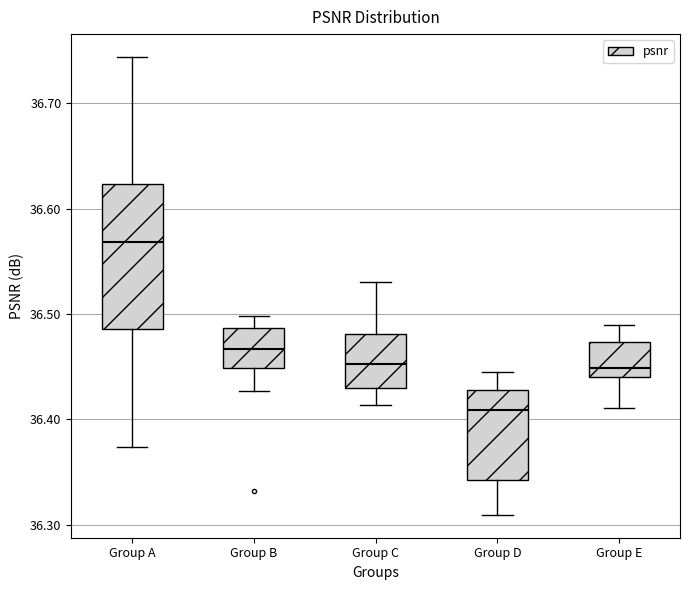

Reading left to right, transcribe this box plot: for each box, give where its median line is, the range the box spans, and where its two whiskers end, as read against the y-axis. The values are not printed on the chart, so give them approximately, as read against the axis.

Group A: median 36.57, box 36.49 to 36.62, whiskers 36.37 to 36.74
Group B: median 36.47, box 36.45 to 36.49, whiskers 36.43 to 36.50
Group C: median 36.45, box 36.43 to 36.48, whiskers 36.41 to 36.53
Group D: median 36.41, box 36.34 to 36.43, whiskers 36.31 to 36.45
Group E: median 36.45, box 36.44 to 36.47, whiskers 36.41 to 36.49